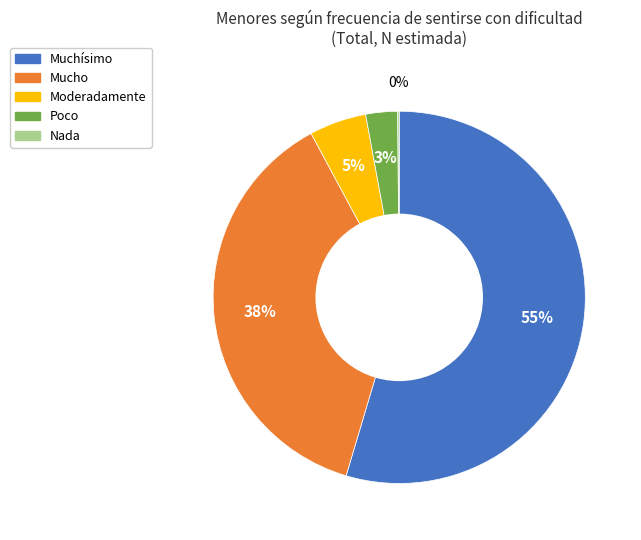

Do Moderadamente and Mucho together represent more than half of the pie?

No